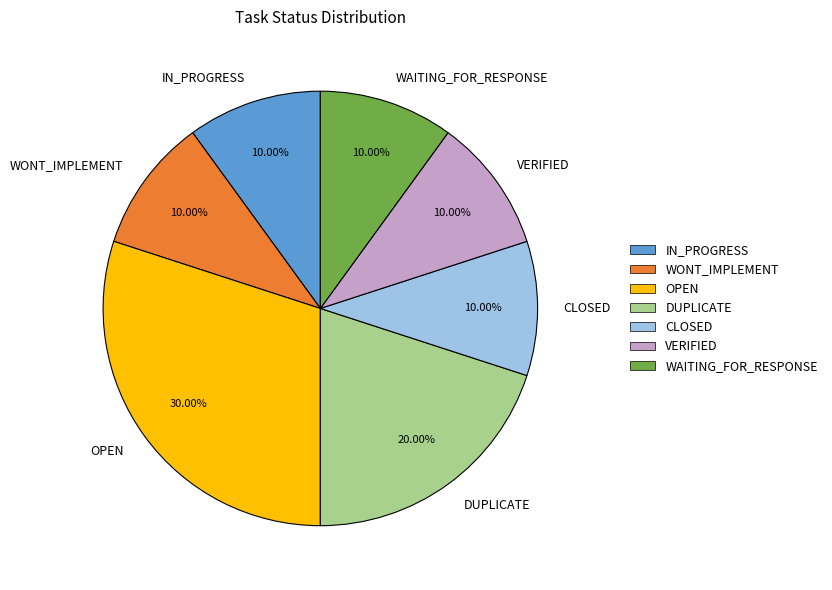

Combined, do WONT_IMPLEMENT and VERIFIED account for over 50%?

No